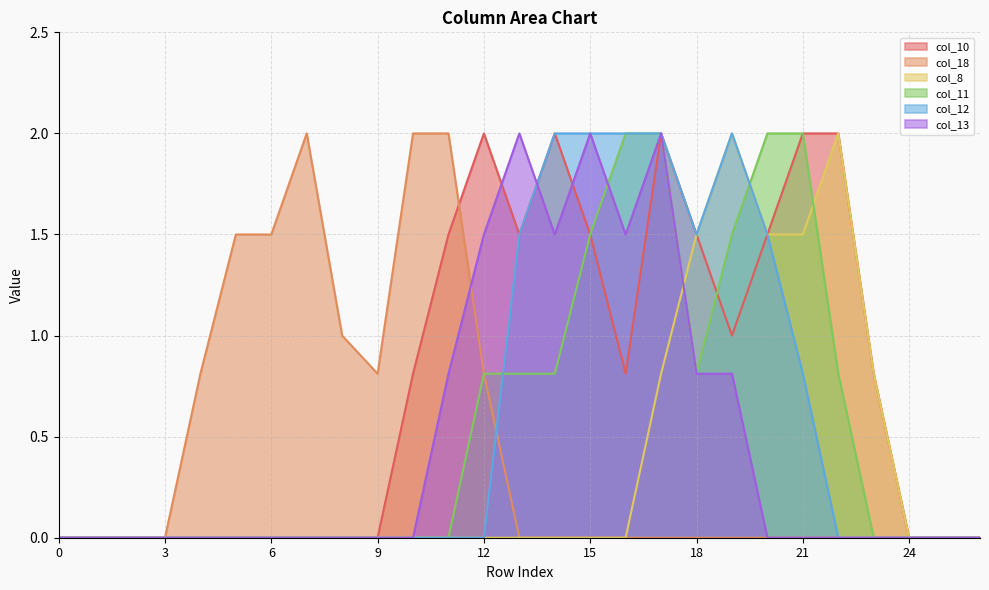

Which series has the widest spread of values?

col_10